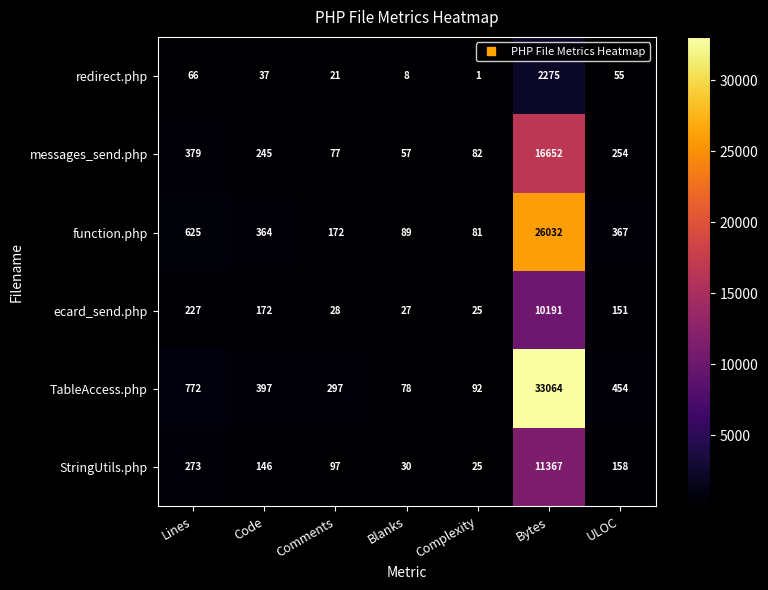

Rank the series by their maximum value, from highest to lowest.

TableAccess.php, function.php, messages_send.php, StringUtils.php, ecard_send.php, redirect.php